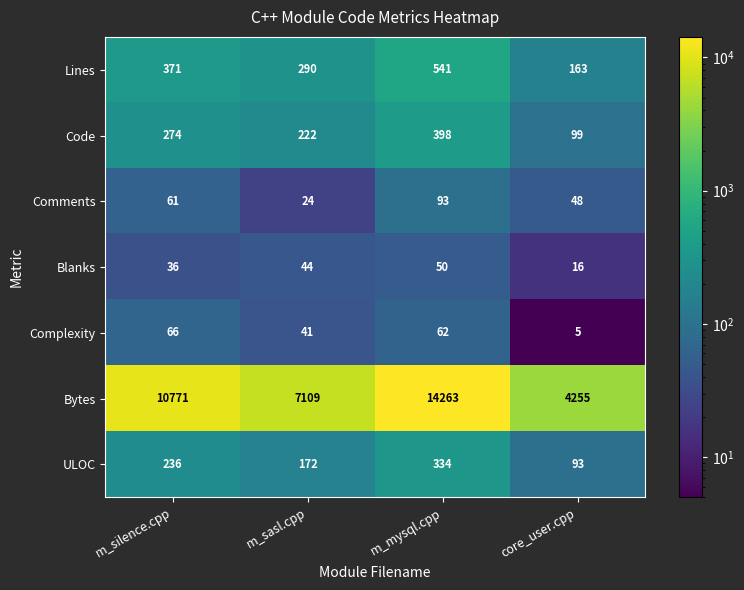

What is the difference between the second highest and second lowest values in the Complexity series?

21